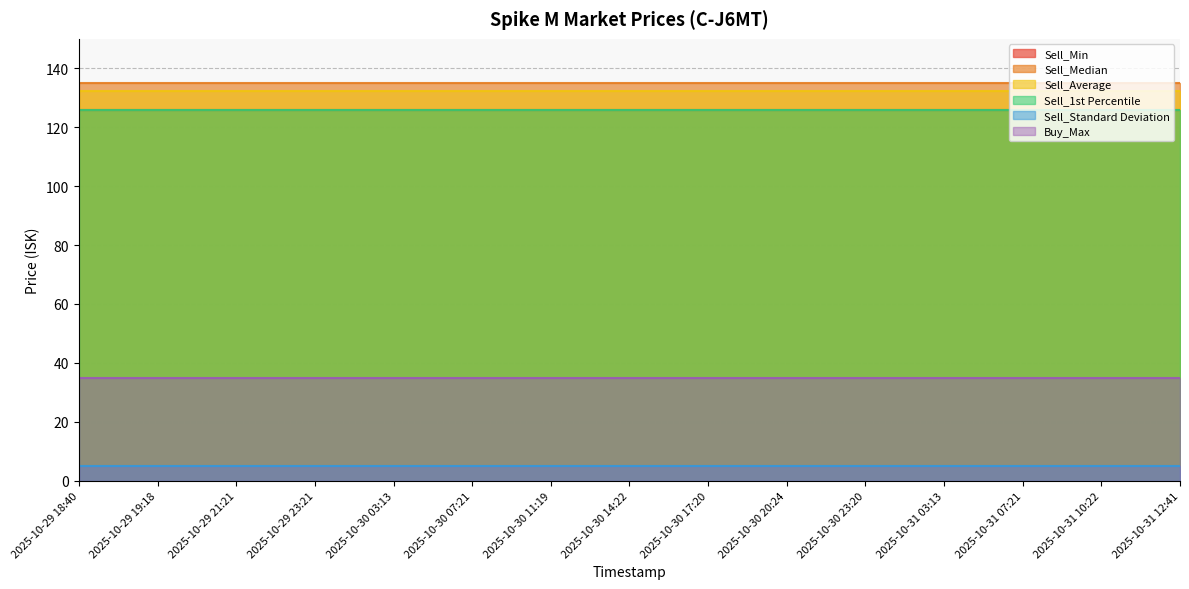

What position from the left is 2025-10-29 18:40?

1